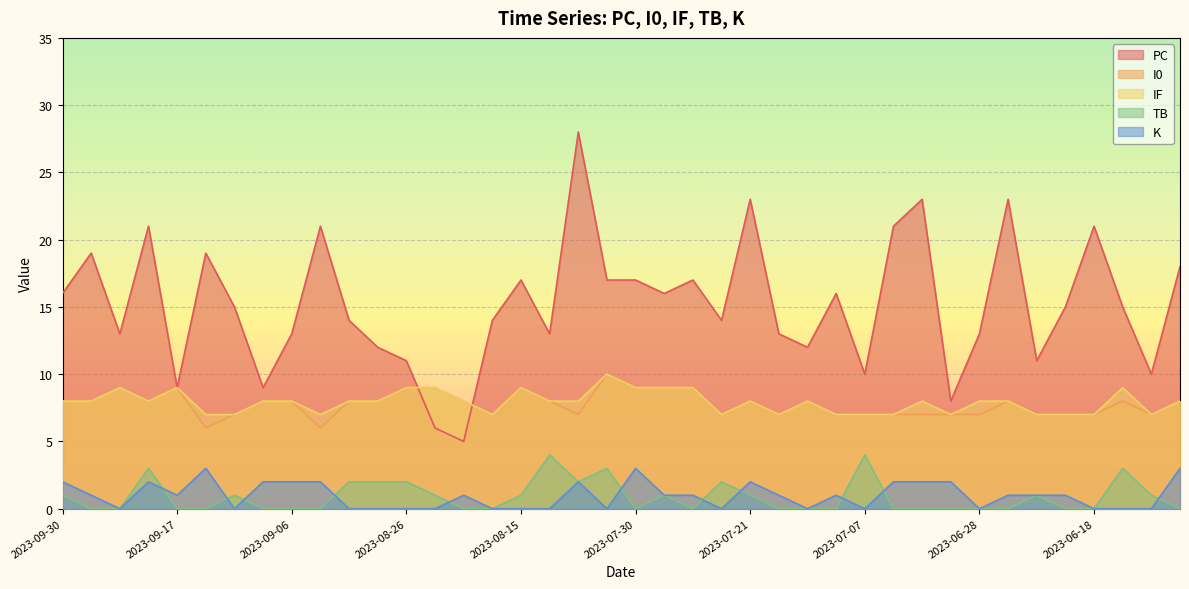

Reading left to right, what are all the values shown in this chart?

PC: 2023-09-30=16	2023-09-27=19	2023-09-22=13	2023-09-20=21	2023-09-17=9	2023-09-16=19	2023-09-11=15	2023-09-10=9	2023-09-06=13	2023-09-03=21	2023-08-30=14	2023-08-28=12	2023-08-26=11	2023-08-25=6	2023-08-22=5	2023-08-16=14	2023-08-15=17	2023-08-13=13	2023-08-07=28	2023-08-01=17	2023-07-30=17	2023-07-28=16	2023-07-27=17	2023-07-25=14	2023-07-21=23	2023-07-18=13	2023-07-16=12	2023-07-15=16	2023-07-07=10	2023-07-04=21	2023-07-02=23	2023-06-30=8	2023-06-28=13	2023-06-26=23	2023-06-24=11	2023-06-23=15	2023-06-18=21	2023-06-17=15	2023-06-14=10	2023-06-11=18
I0: 2023-09-30=8	2023-09-27=8	2023-09-22=9	2023-09-20=8	2023-09-17=9	2023-09-16=6	2023-09-11=7	2023-09-10=8	2023-09-06=8	2023-09-03=6	2023-08-30=8	2023-08-28=8	2023-08-26=9	2023-08-25=9	2023-08-22=8	2023-08-16=7	2023-08-15=9	2023-08-13=8	2023-08-07=7	2023-08-01=10	2023-07-30=9	2023-07-28=9	2023-07-27=9	2023-07-25=7	2023-07-21=8	2023-07-18=7	2023-07-16=8	2023-07-15=7	2023-07-07=7	2023-07-04=7	2023-07-02=7	2023-06-30=7	2023-06-28=7	2023-06-26=8	2023-06-24=7	2023-06-23=7	2023-06-18=7	2023-06-17=8	2023-06-14=7	2023-06-11=8
IF: 2023-09-30=8	2023-09-27=8	2023-09-22=9	2023-09-20=8	2023-09-17=9	2023-09-16=7	2023-09-11=7	2023-09-10=8	2023-09-06=8	2023-09-03=7	2023-08-30=8	2023-08-28=8	2023-08-26=9	2023-08-25=9	2023-08-22=8	2023-08-16=7	2023-08-15=9	2023-08-13=8	2023-08-07=8	2023-08-01=10	2023-07-30=9	2023-07-28=9	2023-07-27=9	2023-07-25=7	2023-07-21=8	2023-07-18=7	2023-07-16=8	2023-07-15=7	2023-07-07=7	2023-07-04=7	2023-07-02=8	2023-06-30=7	2023-06-28=8	2023-06-26=8	2023-06-24=7	2023-06-23=7	2023-06-18=7	2023-06-17=9	2023-06-14=7	2023-06-11=8
TB: 2023-09-30=1	2023-09-27=0	2023-09-22=0	2023-09-20=3	2023-09-17=0	2023-09-16=0	2023-09-11=1	2023-09-10=0	2023-09-06=0	2023-09-03=0	2023-08-30=2	2023-08-28=2	2023-08-26=2	2023-08-25=1	2023-08-22=0	2023-08-16=0	2023-08-15=1	2023-08-13=4	2023-08-07=2	2023-08-01=3	2023-07-30=0	2023-07-28=1	2023-07-27=0	2023-07-25=2	2023-07-21=1	2023-07-18=0	2023-07-16=0	2023-07-15=0	2023-07-07=4	2023-07-04=0	2023-07-02=0	2023-06-30=0	2023-06-28=0	2023-06-26=0	2023-06-24=1	2023-06-23=0	2023-06-18=0	2023-06-17=3	2023-06-14=1	2023-06-11=0
K: 2023-09-30=2	2023-09-27=1	2023-09-22=0	2023-09-20=2	2023-09-17=1	2023-09-16=3	2023-09-11=0	2023-09-10=2	2023-09-06=2	2023-09-03=2	2023-08-30=0	2023-08-28=0	2023-08-26=0	2023-08-25=0	2023-08-22=1	2023-08-16=0	2023-08-15=0	2023-08-13=0	2023-08-07=2	2023-08-01=0	2023-07-30=3	2023-07-28=1	2023-07-27=1	2023-07-25=0	2023-07-21=2	2023-07-18=1	2023-07-16=0	2023-07-15=1	2023-07-07=0	2023-07-04=2	2023-07-02=2	2023-06-30=2	2023-06-28=0	2023-06-26=1	2023-06-24=1	2023-06-23=1	2023-06-18=0	2023-06-17=0	2023-06-14=0	2023-06-11=3